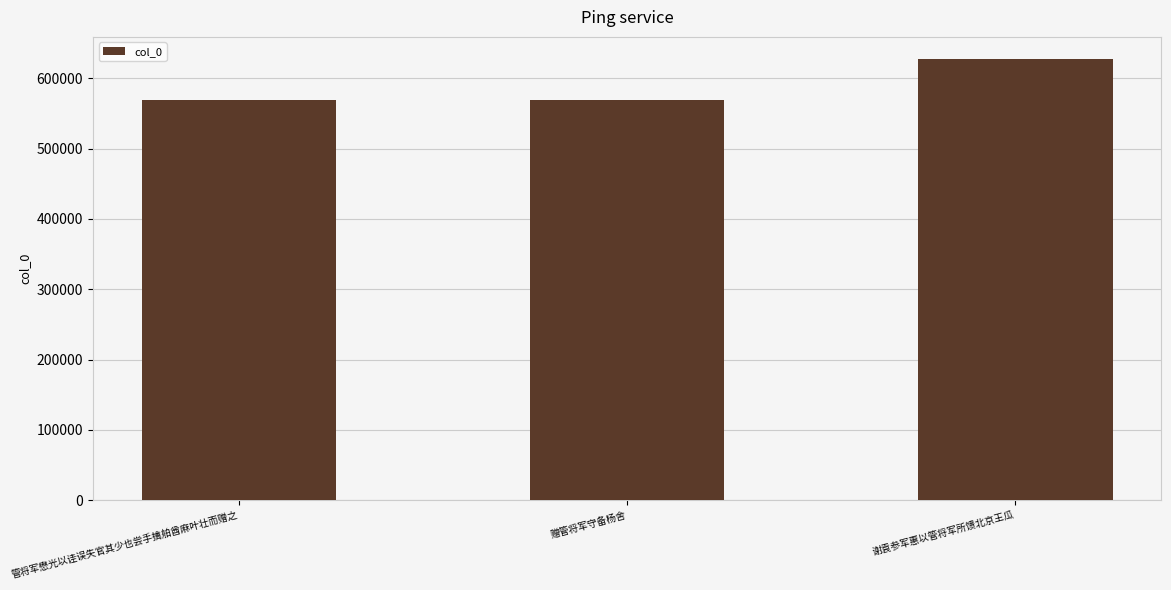

What is the ratio of the value at 赠管将军守备杨舍 to the value at 管将军懋光以诖误失官其少也尝手擒舶酋麻叶壮而赠之?

1.0